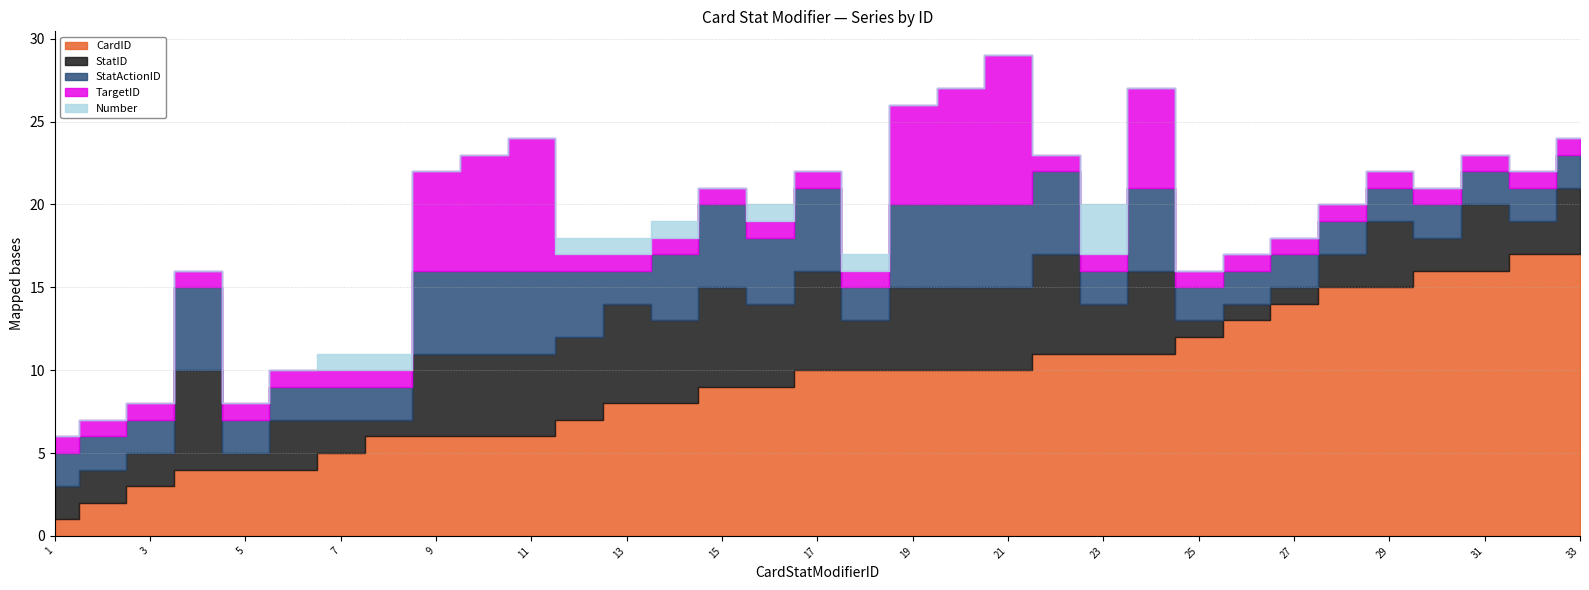

What is the sum of all Number values?

10